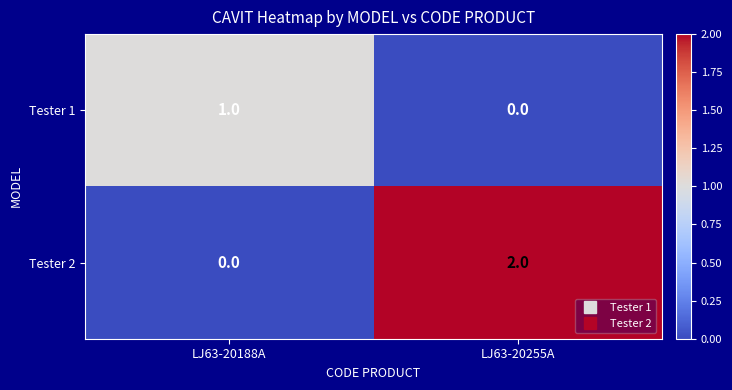

Between LJ63-20188A and LJ63-20255A, which series saw the biggest shift?

Tester 2